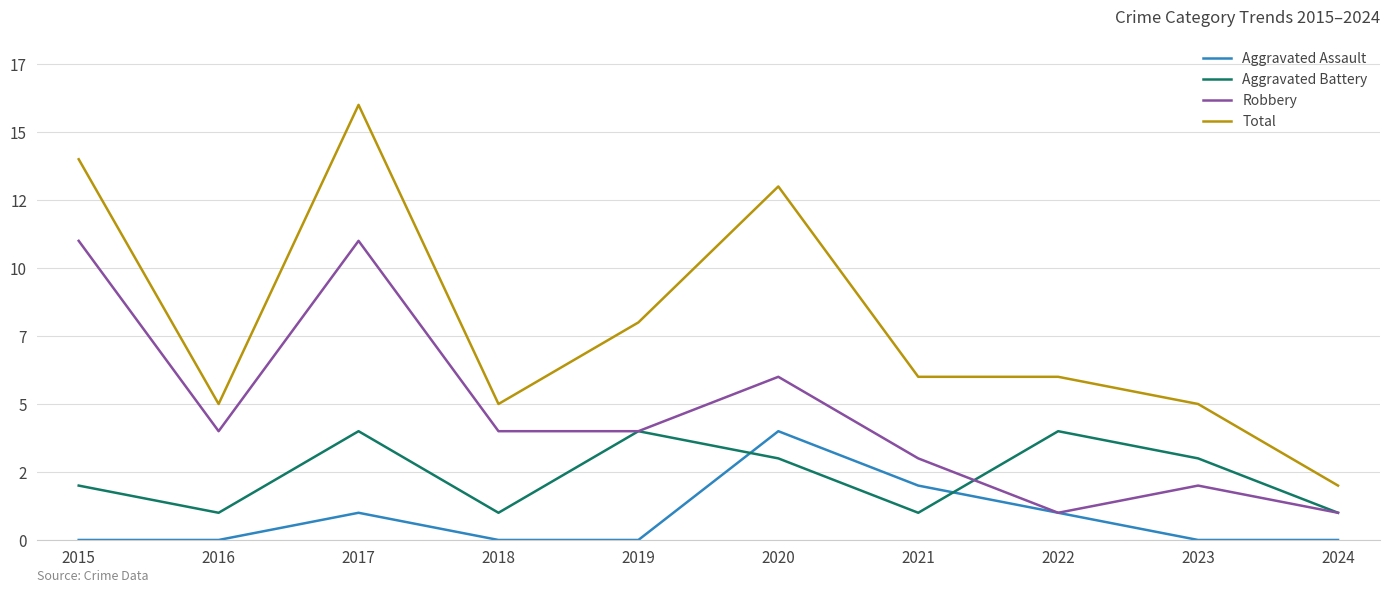

At how many categories does at least one series exceed 6?

4